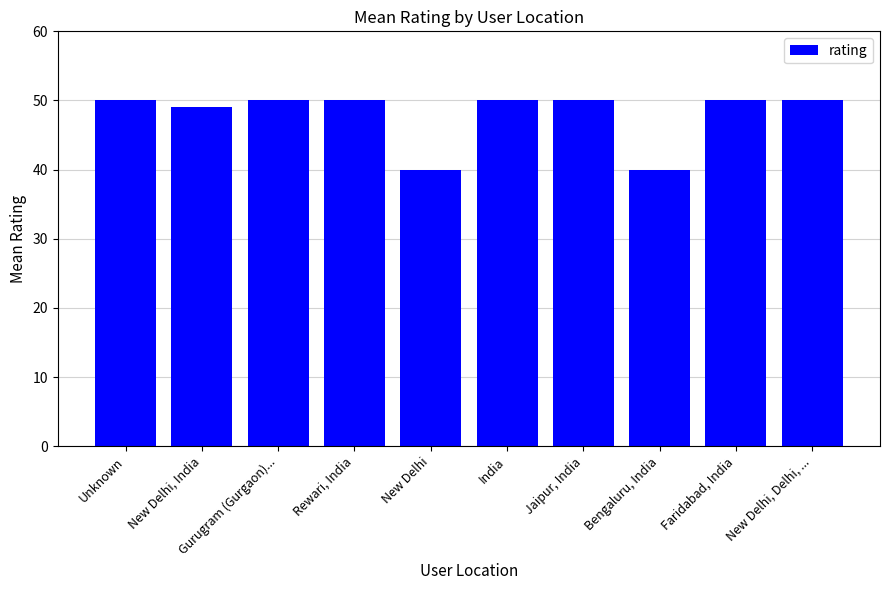

The value at New Delhi, Delhi, ... is 29. True or false?

False